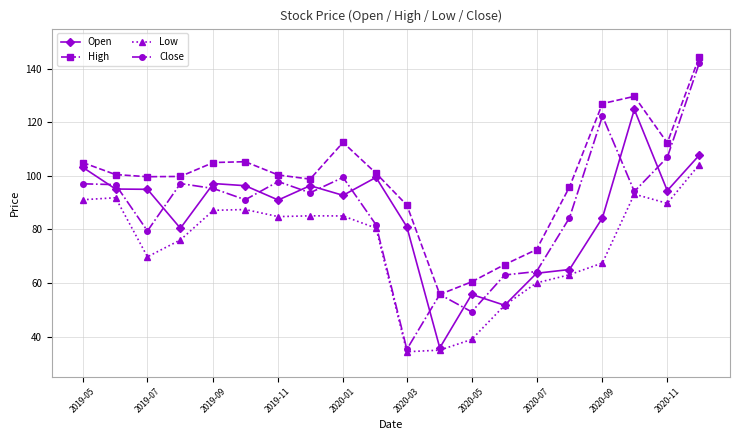

How many data points does each series have?

20